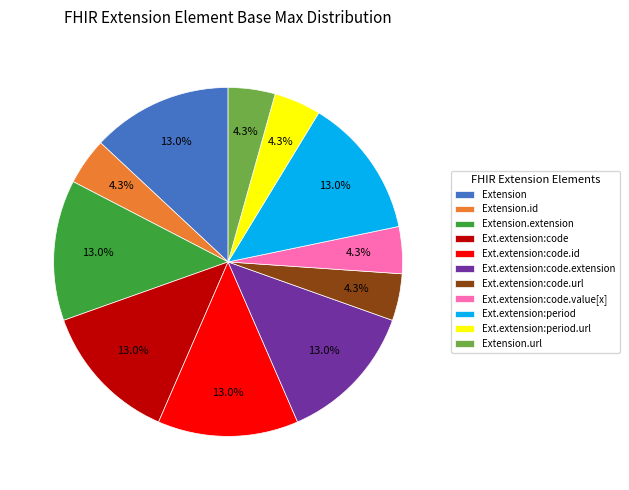

Does Ext.extension:code.id account for over 50% of the chart?

No